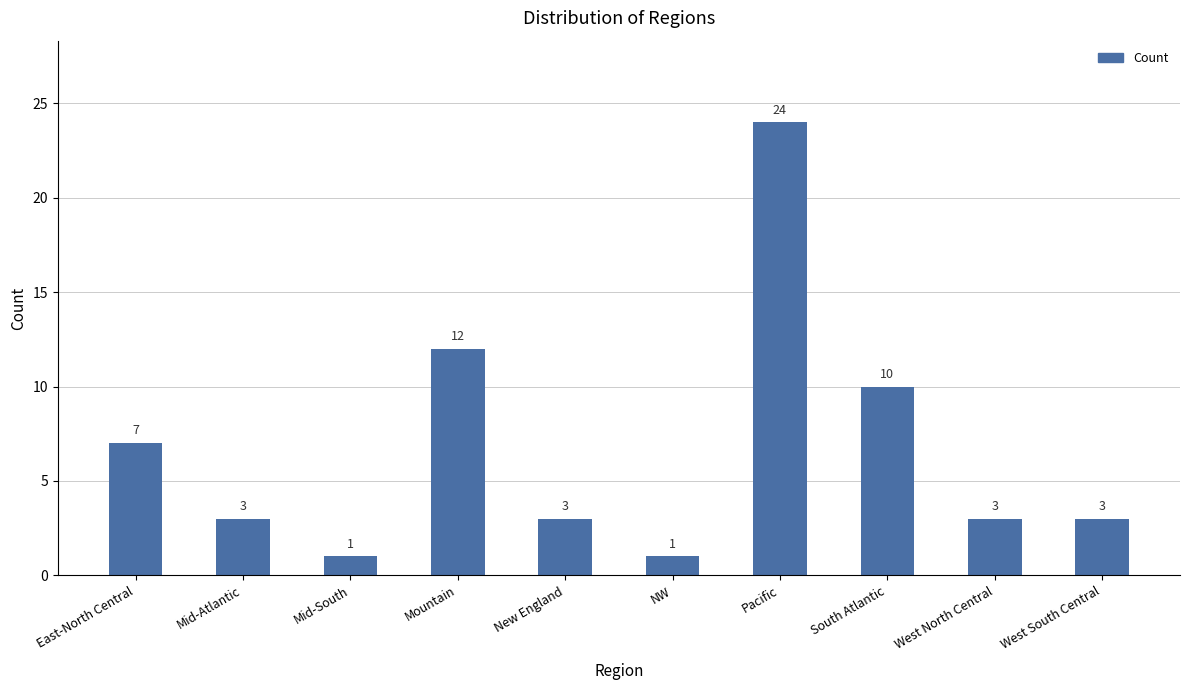

Is it true that the value at NW is 2?

False